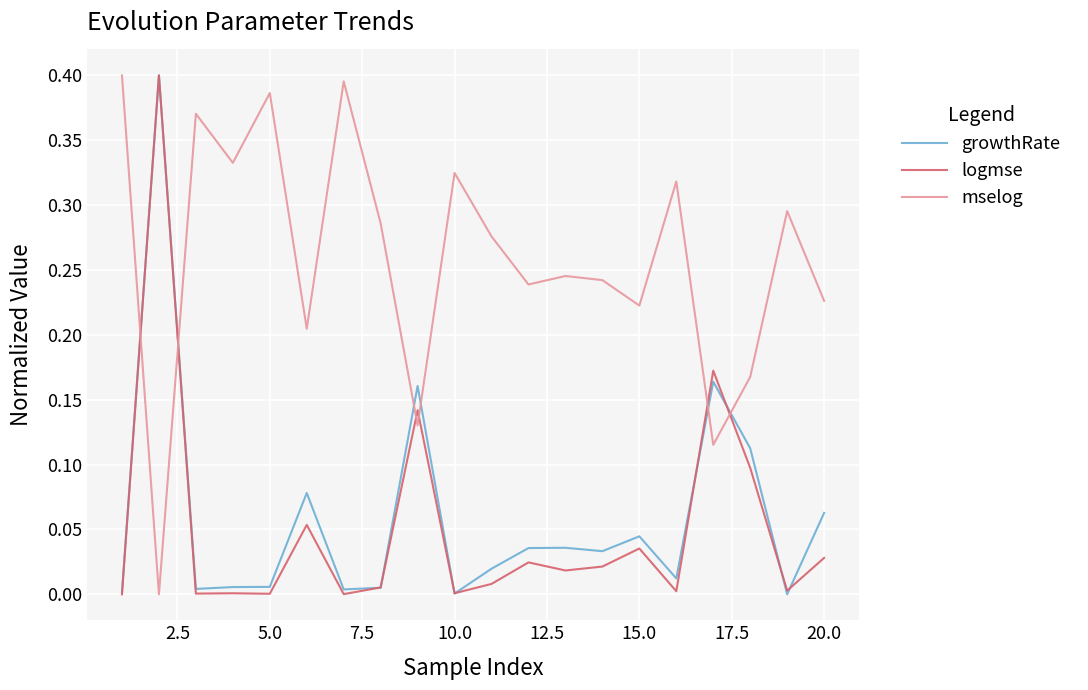

Which series has the largest total across all categories?

mselog